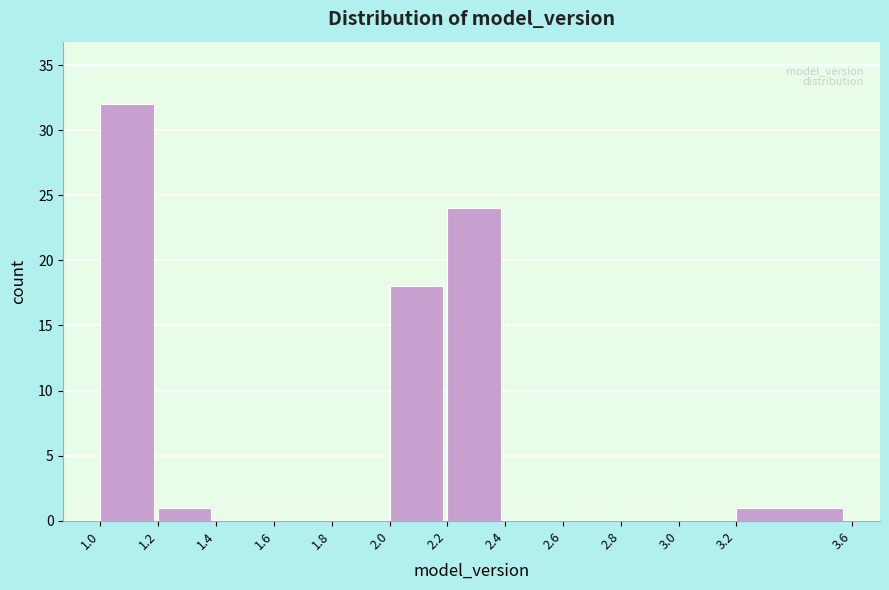

Reading left to right, list every bar in this chart as the range it spans on the x-axis followed by its height. The values are not printed on the chart, so give them approximately, as read against the axis.

1.0 to 1.2: 32
1.2 to 1.4: 1
1.4 to 1.6: 0
1.6 to 1.8: 0
1.8 to 2.0: 0
2.0 to 2.2: 18
2.2 to 2.4: 24
2.4 to 2.6: 0
2.6 to 2.8: 0
2.8 to 3.0: 0
3.0 to 3.2: 0
3.2 to 3.6: 1